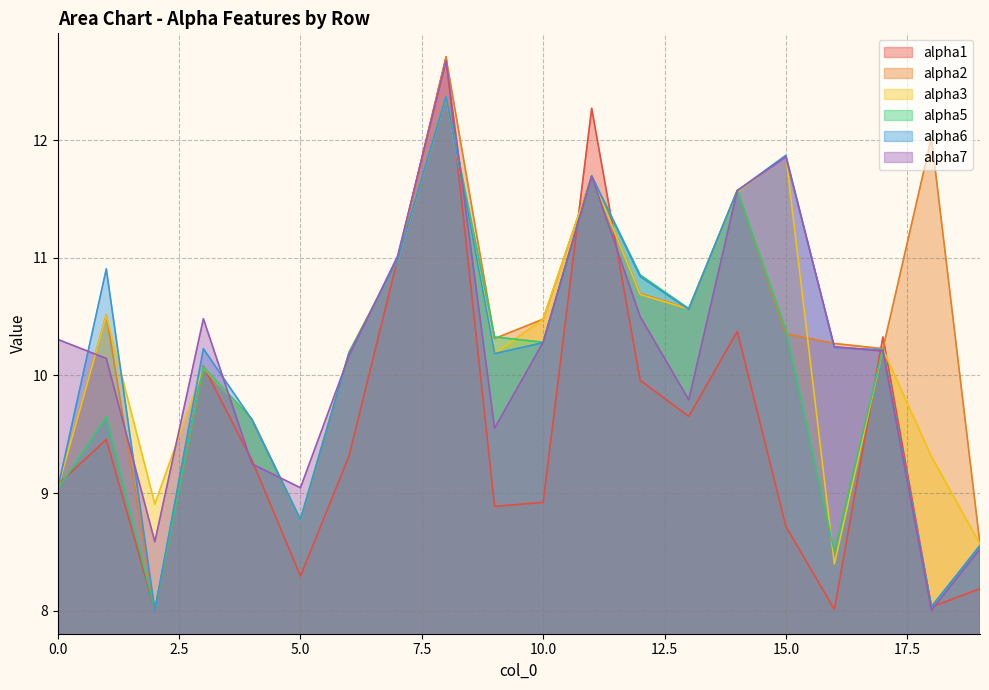

Which category has the lowest value across all series?

2